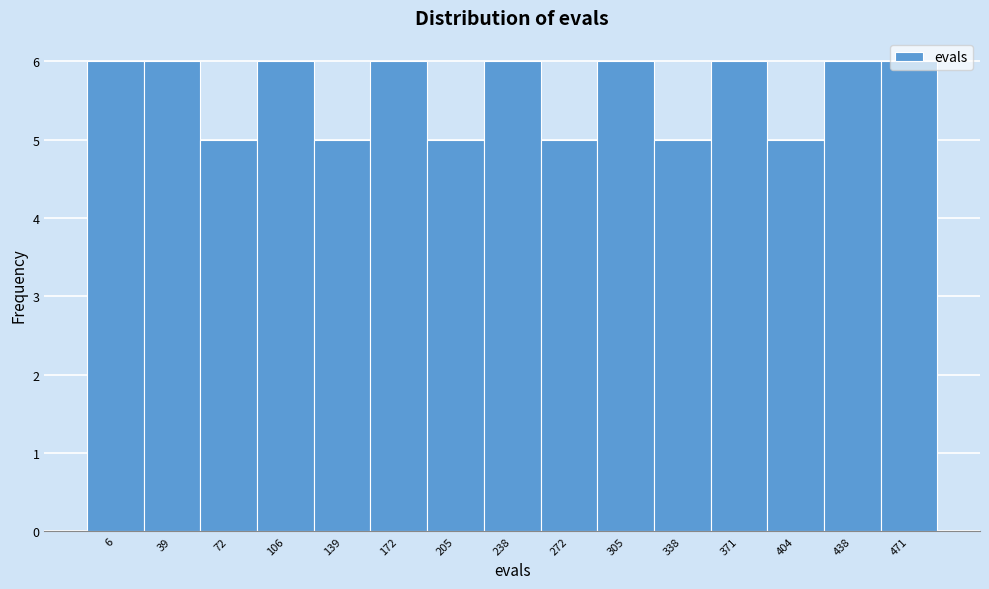

What is the sum of the values at 39 and 72?

11